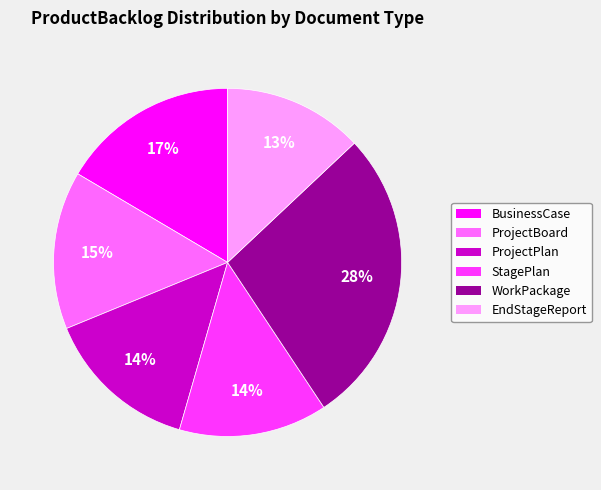

The EndStageReport slice represents 13% of the pie. True or false?

True